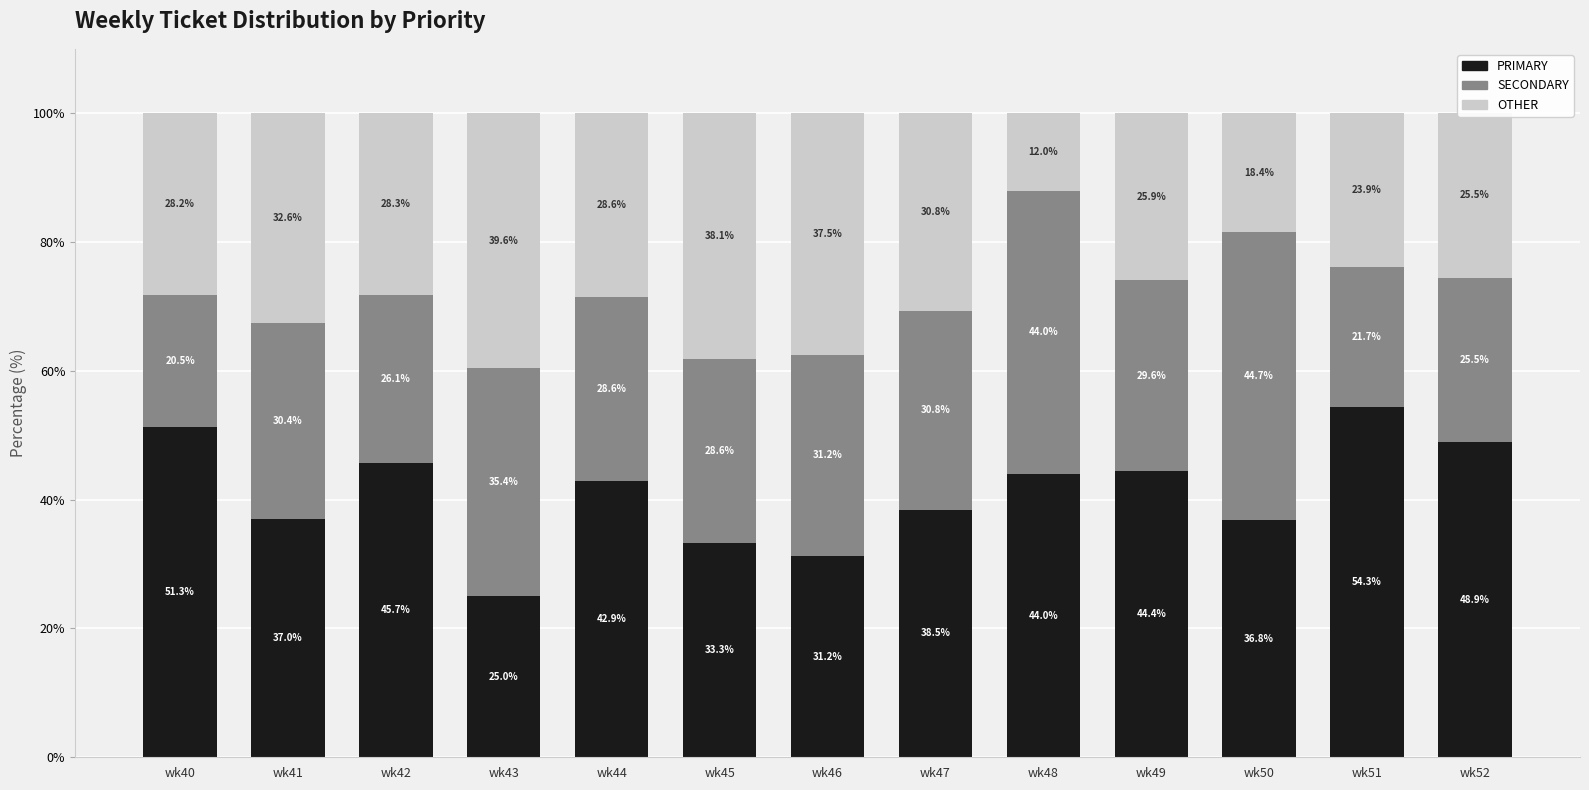

Is it true that PRIMARY equals 51.3 at wk40?

True